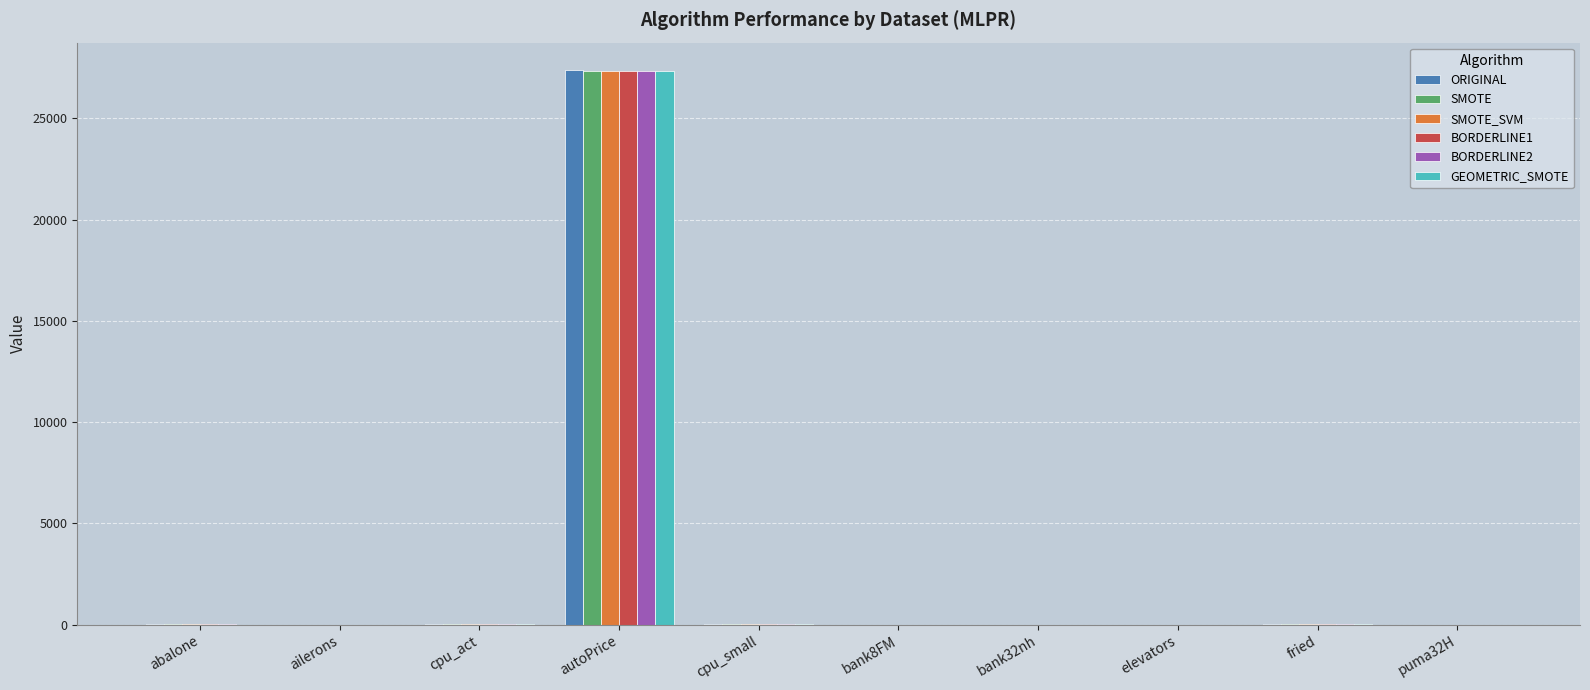

At which category is the sum across all series the highest?

autoPrice